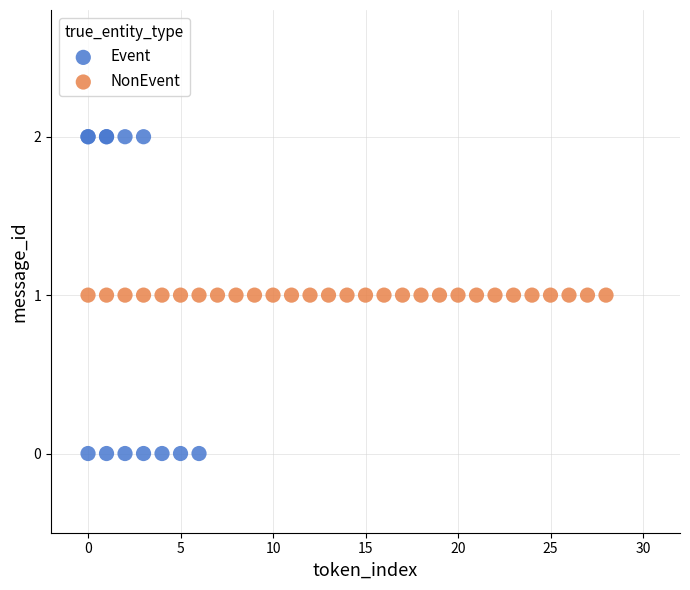

Which series contains the highest Y value?

Event